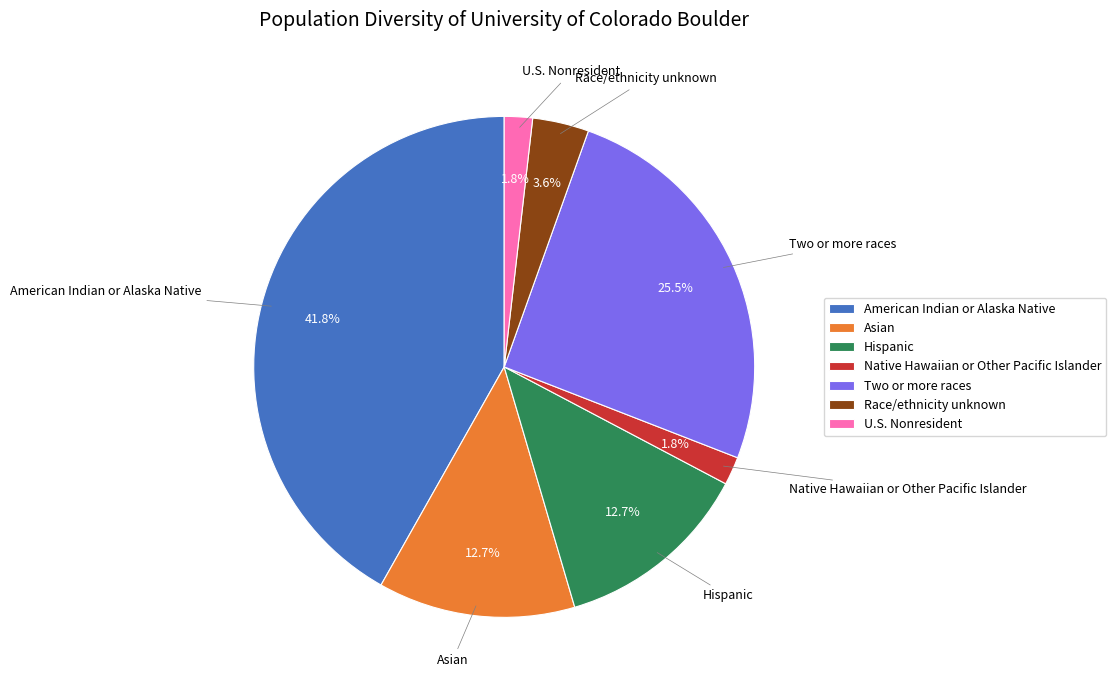

Does any single category account for the majority?

No